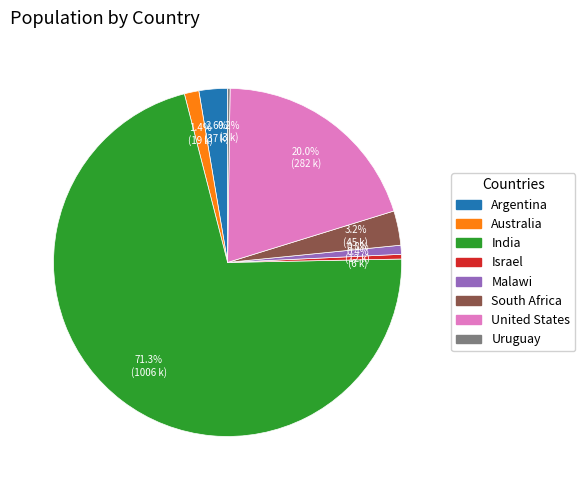

Which has a higher value, Argentina or Australia?

Argentina